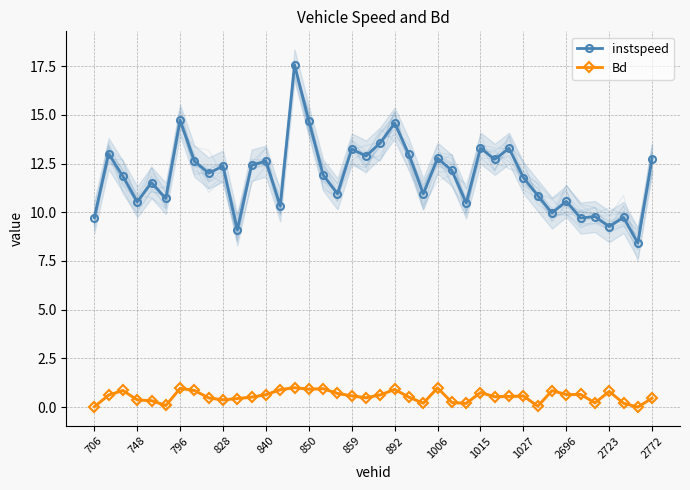

True or false: instspeed and Bd cross at least once.

False